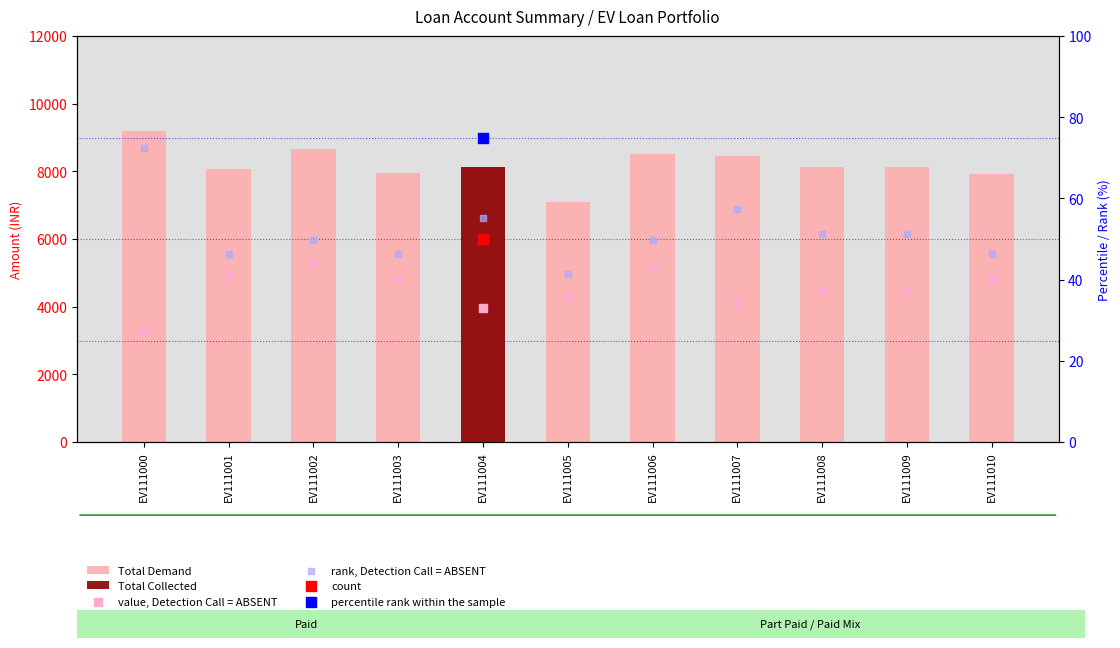

Which series has the widest spread of Y values?

Total Demand